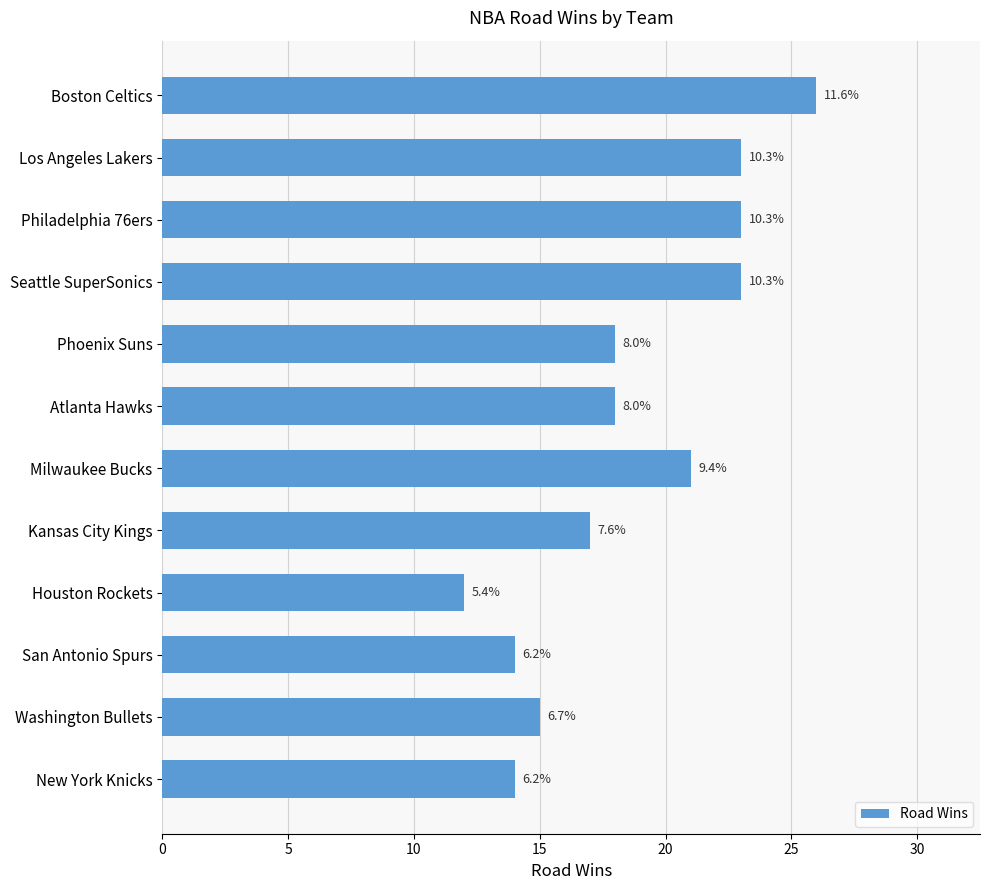

What is the smallest value displayed?

12